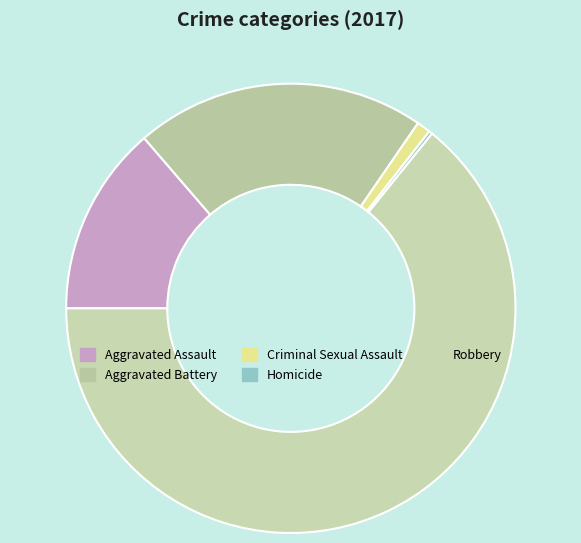

The Aggravated Assault slice represents 21% of the pie. True or false?

False